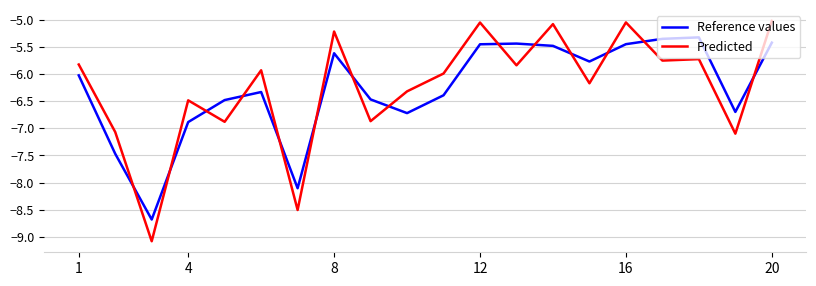

In Reference values, how many points are higher than both neighbors (excluding endpoints)?

4